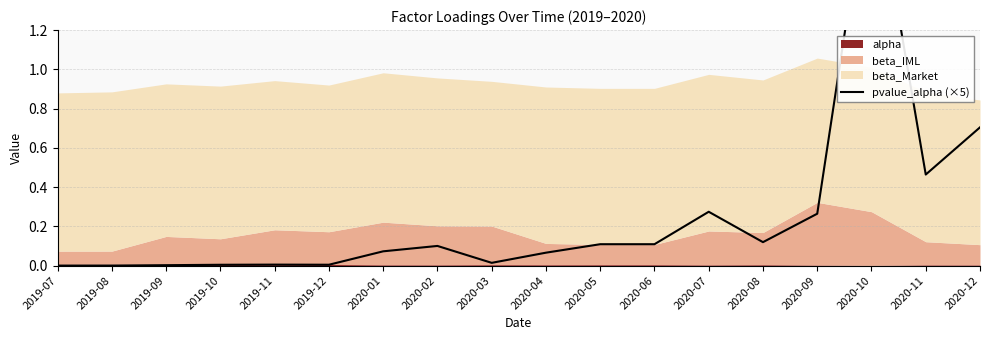

What is the average value?

0.2